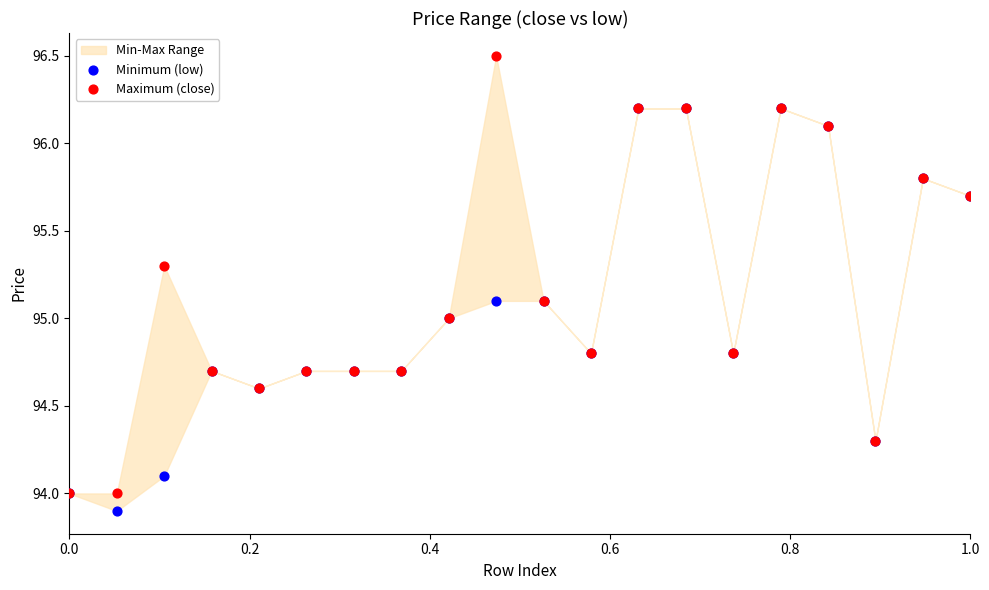

Which series reaches the minimum Y coordinate?

Minimum (low)